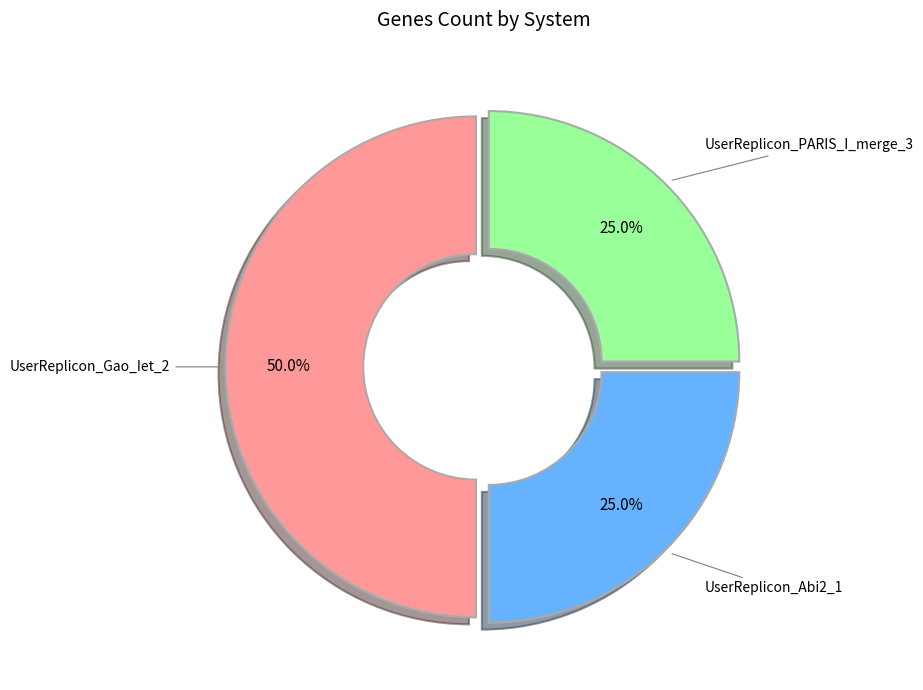

How many segments does this pie chart have?

3